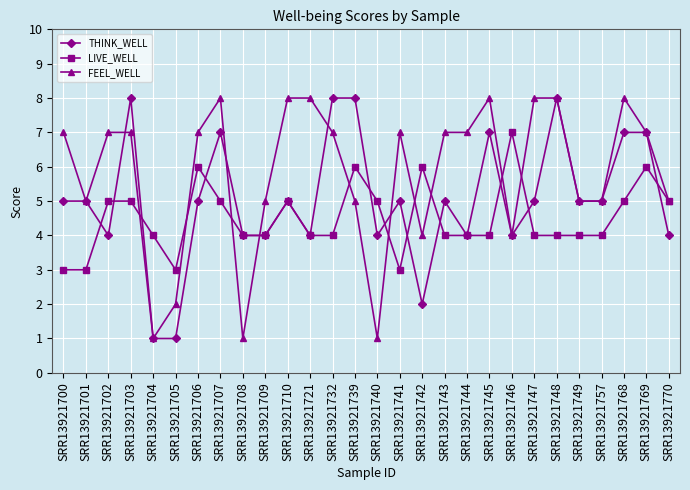

Is it true that LIVE_WELL equals 7 at SRR13921710?

False